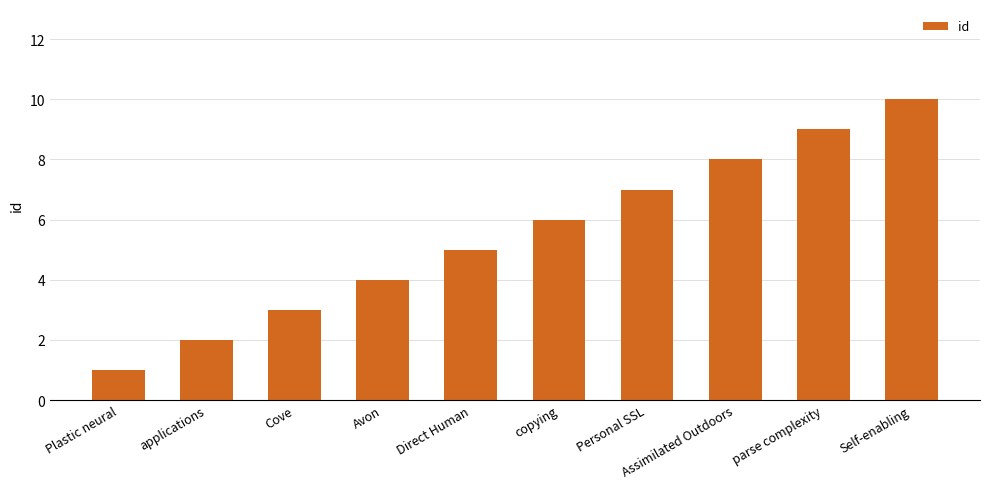

What is the difference between the maximum and minimum values?

9